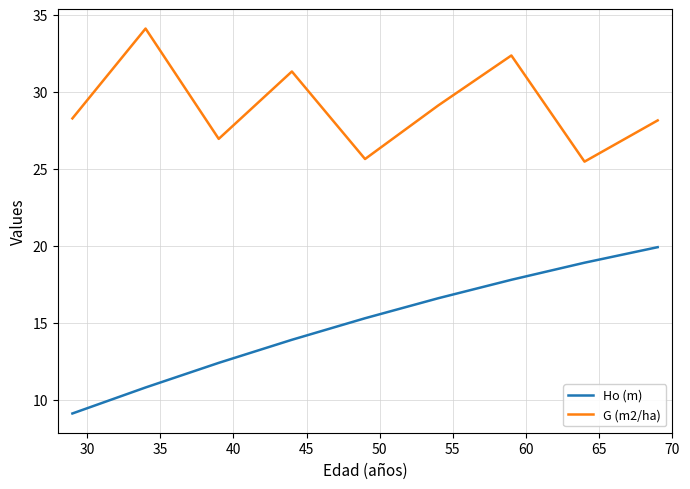

Which series has the widest spread of values?

Ho (m)